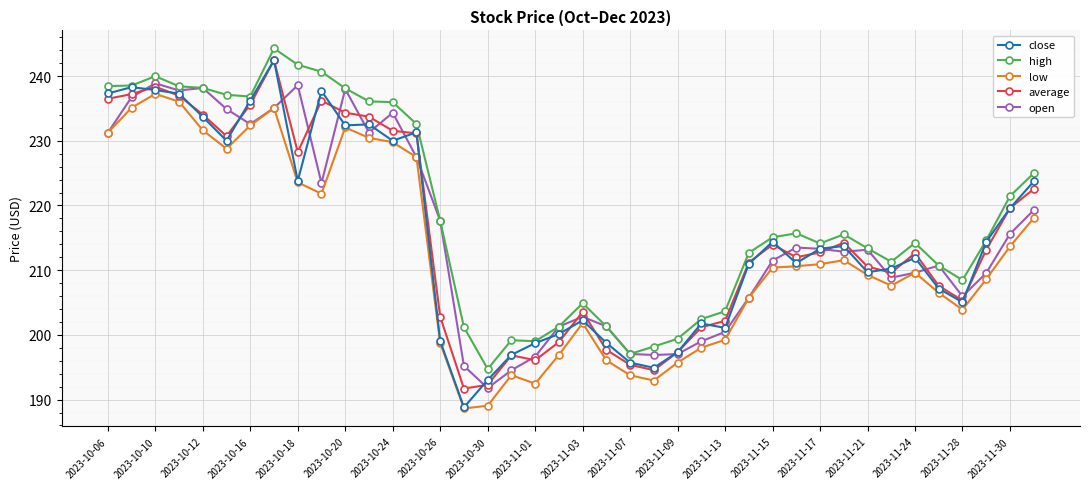

What is the maximum value for close?

242.5